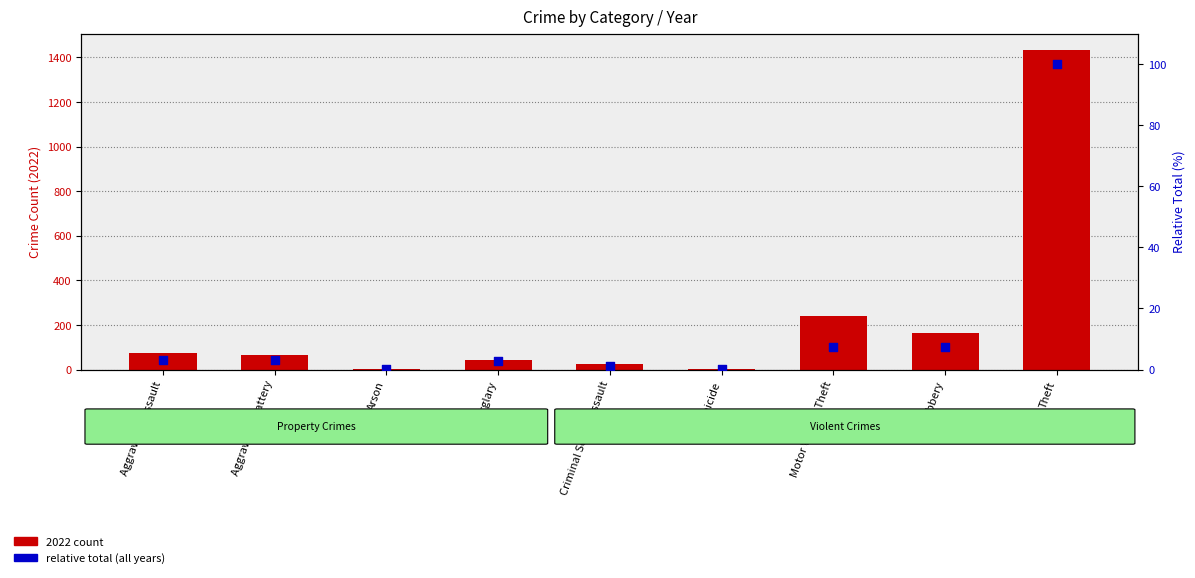

Which series reaches the minimum Y coordinate?

relative total (all years)